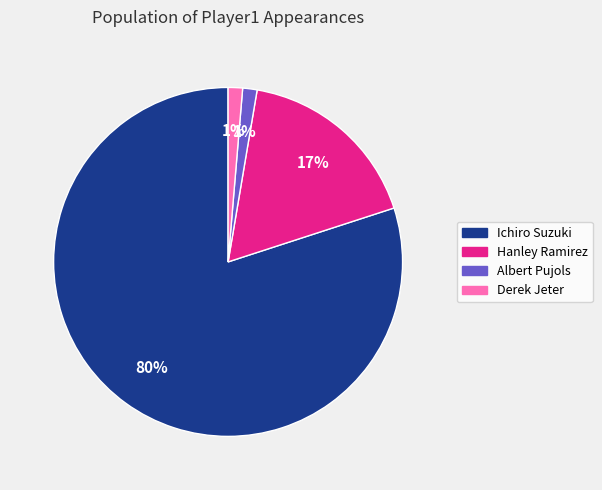

Combined, do Ichiro Suzuki and Hanley Ramirez account for over 50%?

Yes